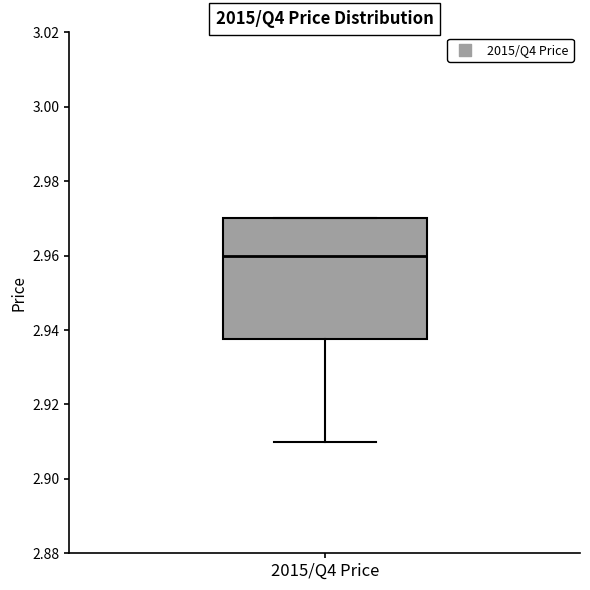

Transcribe this box plot: give where the median line is, the range the box spans, and where the two whiskers end, as read against the y-axis. The values are not printed on the chart, so give them approximately, as read against the axis.

median 2.960, box 2.938 to 2.970, whiskers 2.910 to 2.970